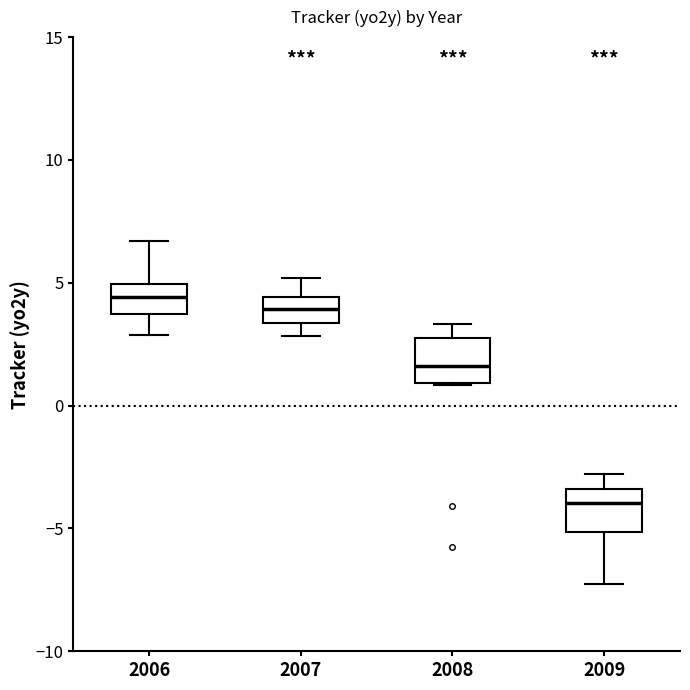

Reading left to right, read every box against the y-axis: the position of its median line, the range the box covers, and the ends of its whiskers. The values are not printed on the chart, so give them approximately, as read against the axis.

2006: median 4.5, box 3.5 to 5.0, whiskers 3.0 to 6.5
2007: median 4.0, box 3.5 to 4.5, whiskers 3.0 to 5.0
2008: median 1.5, box 1.0 to 2.5, whiskers 1.0 to 3.5
2009: median -4.0, box -5.0 to -3.5, whiskers -7.5 to -3.0